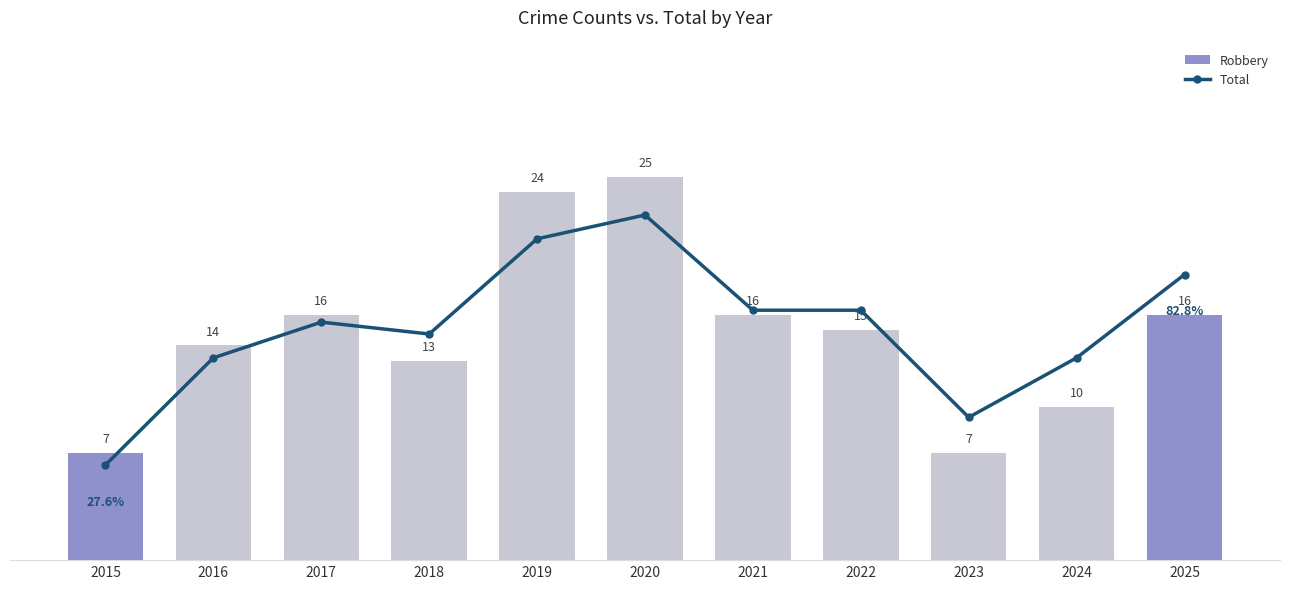

At 2015, list the series in order from smallest to largest.

Robbery, Total